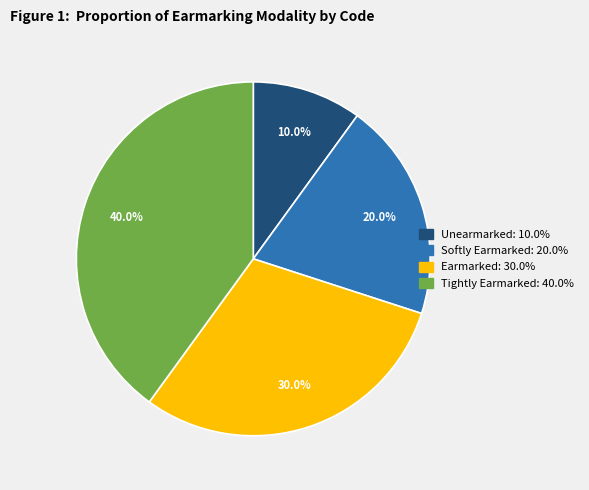

What is the smallest slice in the pie chart?

Unearmarked